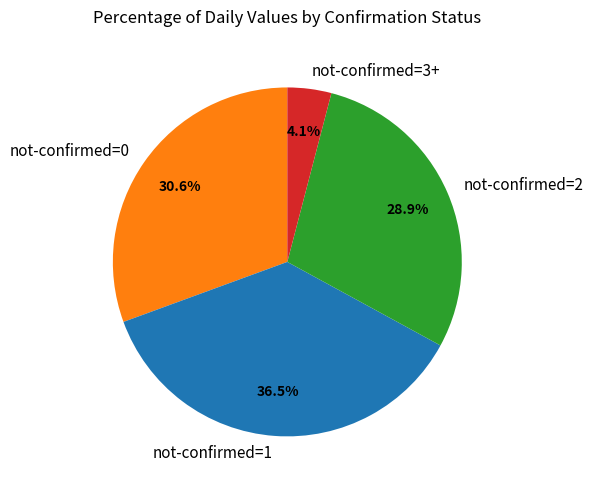

What is the smallest slice in the pie chart?

not-confirmed=3+